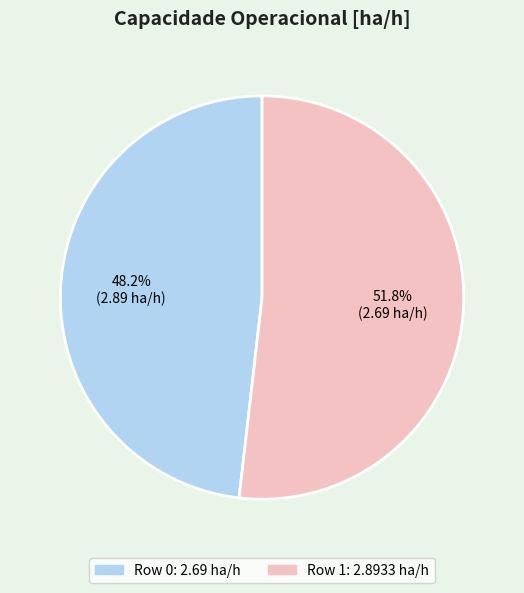

Does any single category account for the majority?

Yes